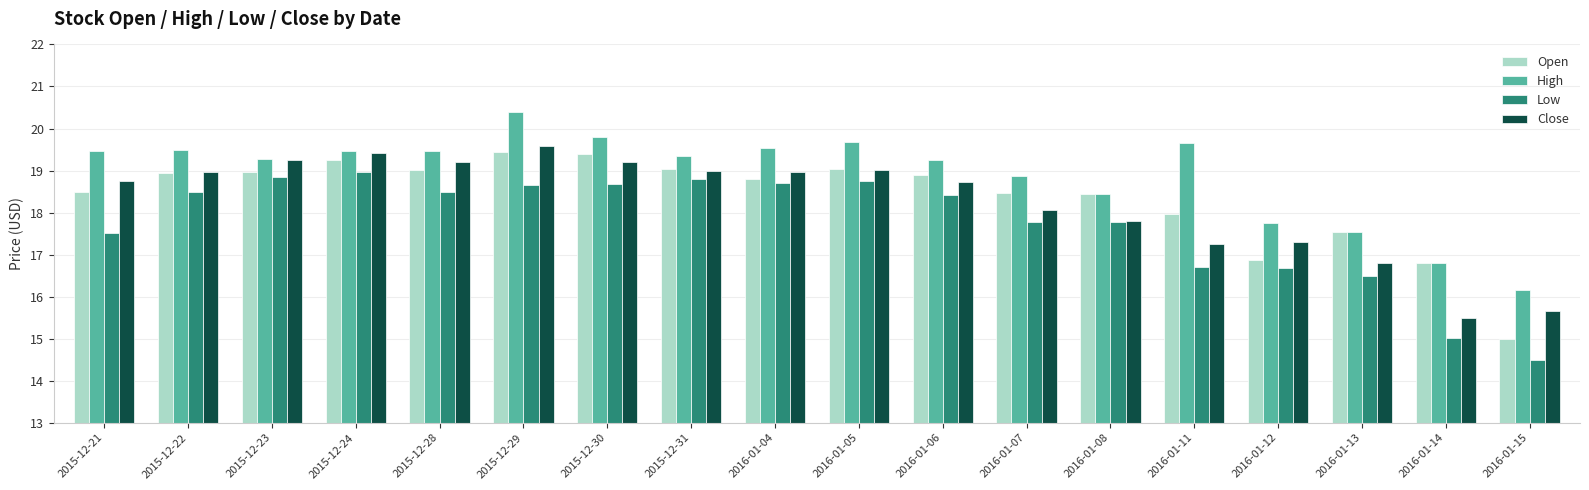

What is the minimum value for Open?

15.0